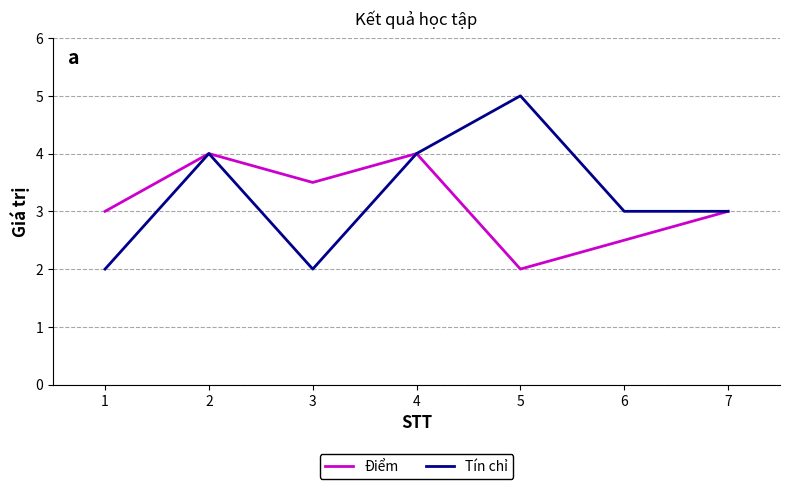

What is the smallest value displayed?

2.0